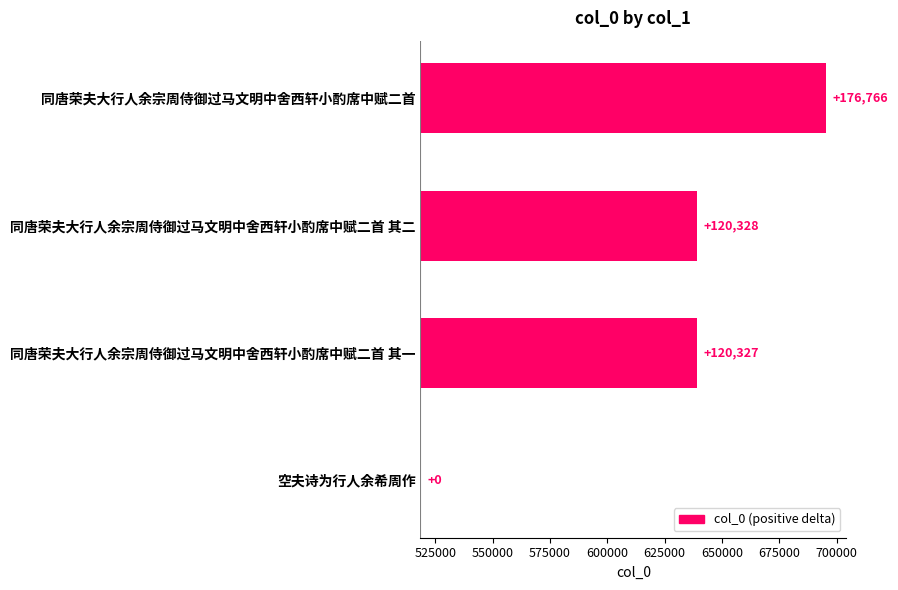

True or false: the data shows 170005 at 同唐荣夫大行人余宗周侍御过马文明中舍西轩小酌席中赋二首 其二.

False